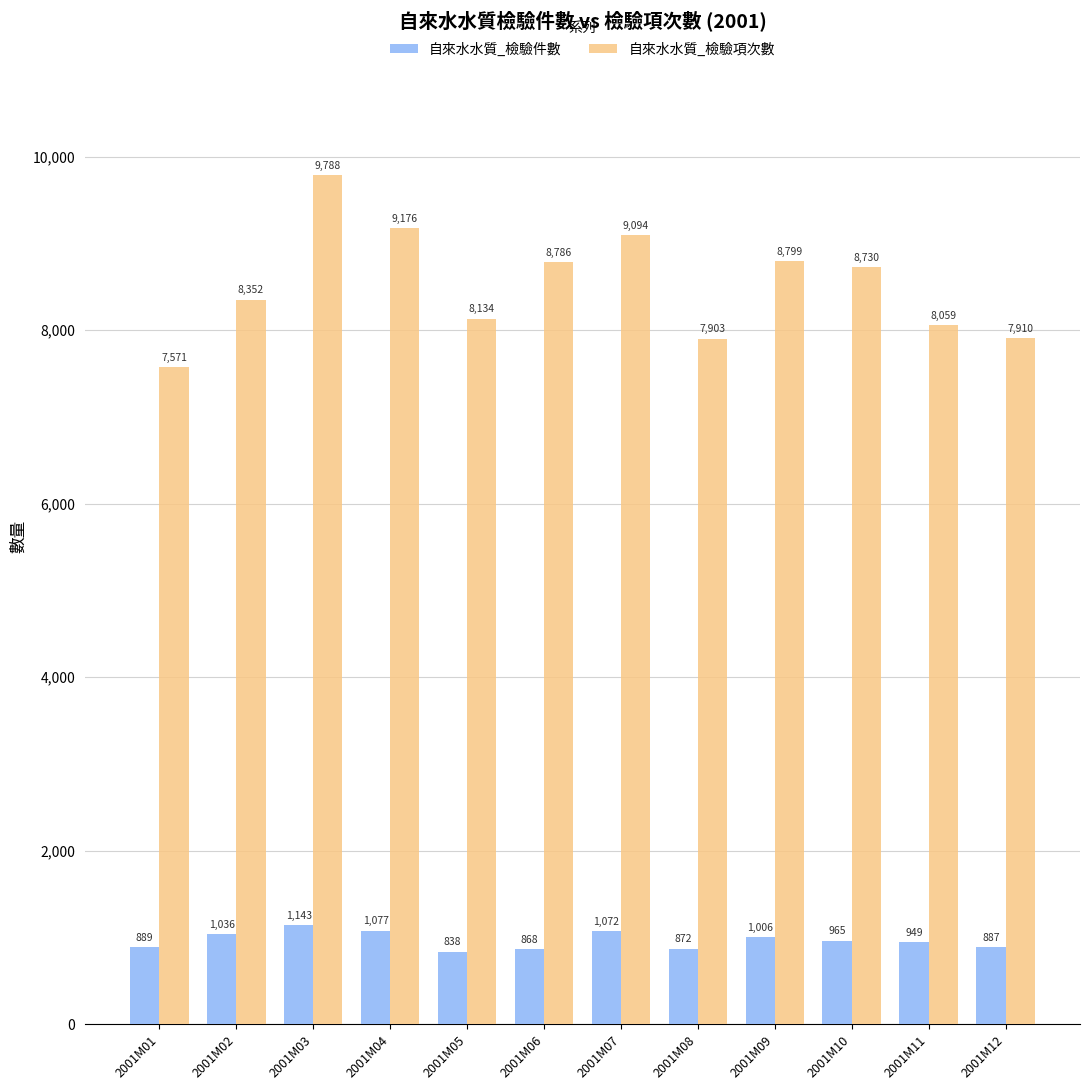

At which category is the sum across all series the highest?

2001M03